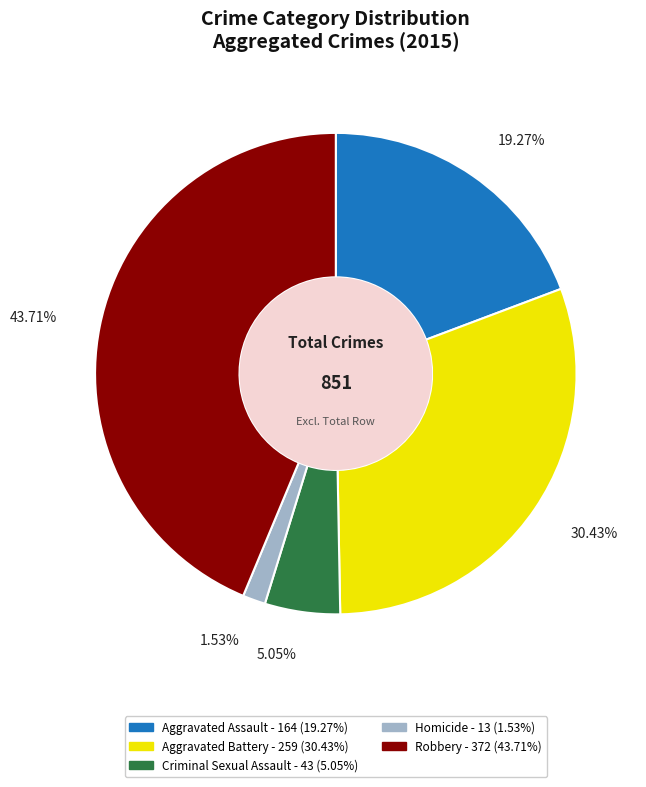

How many slices are in this pie chart?

5